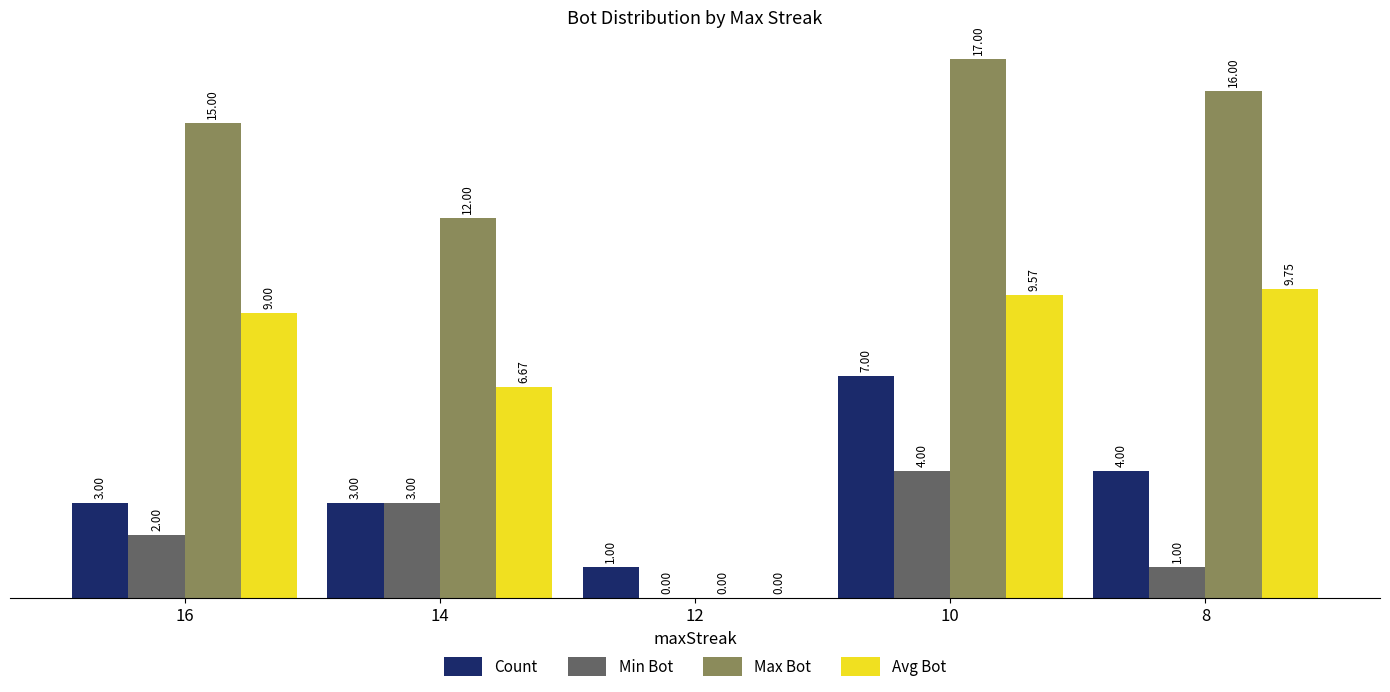

Which series has the largest total across all categories?

Max Bot